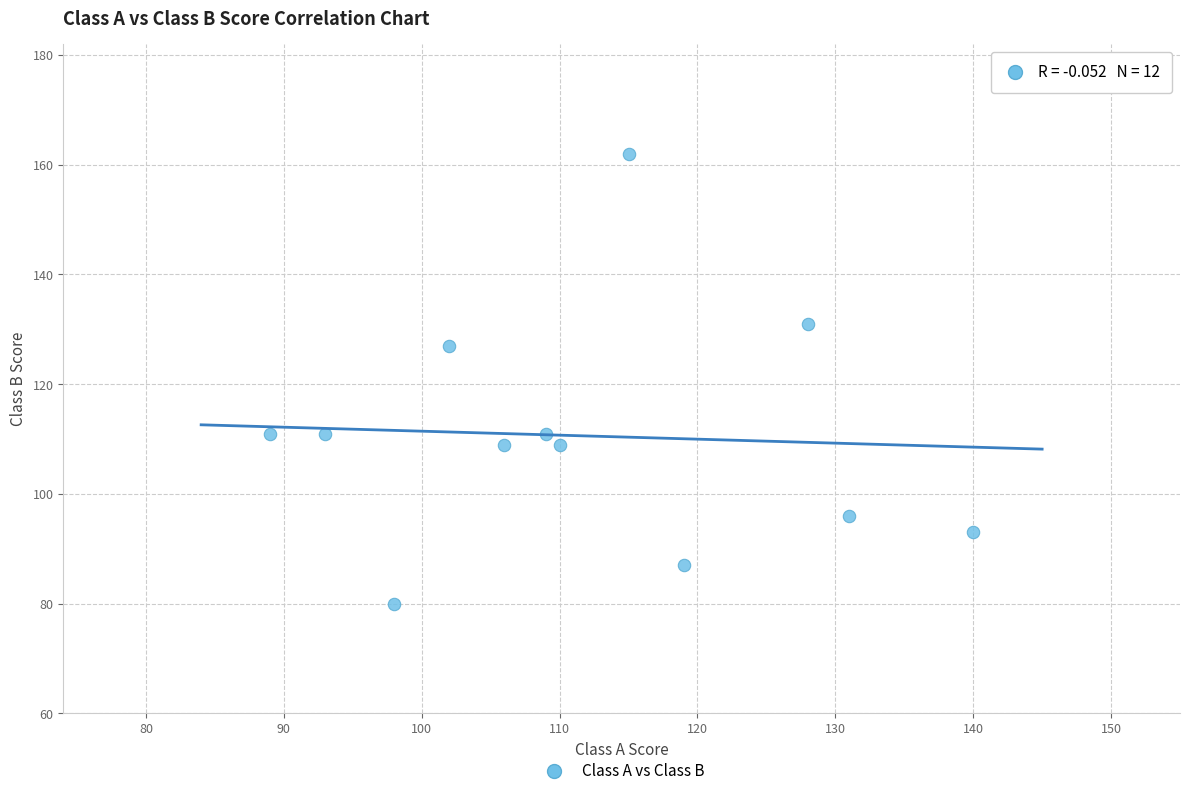

What is the range of Y values (max minus min)?

82